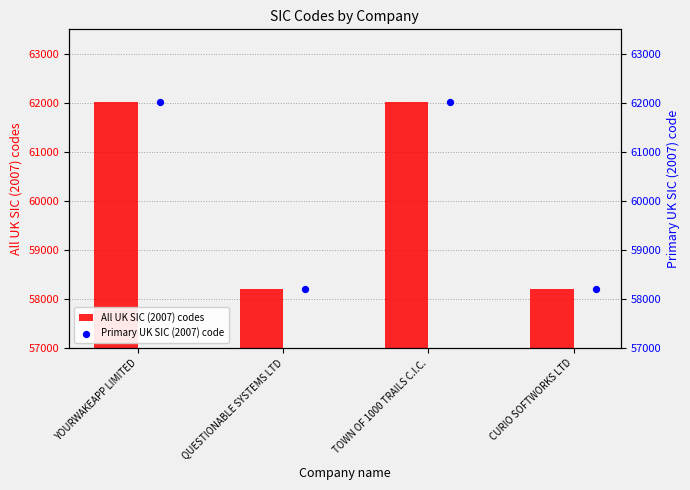

What is the difference between the maximum and second lowest values in the All UK SIC (2007) codes series?

3801